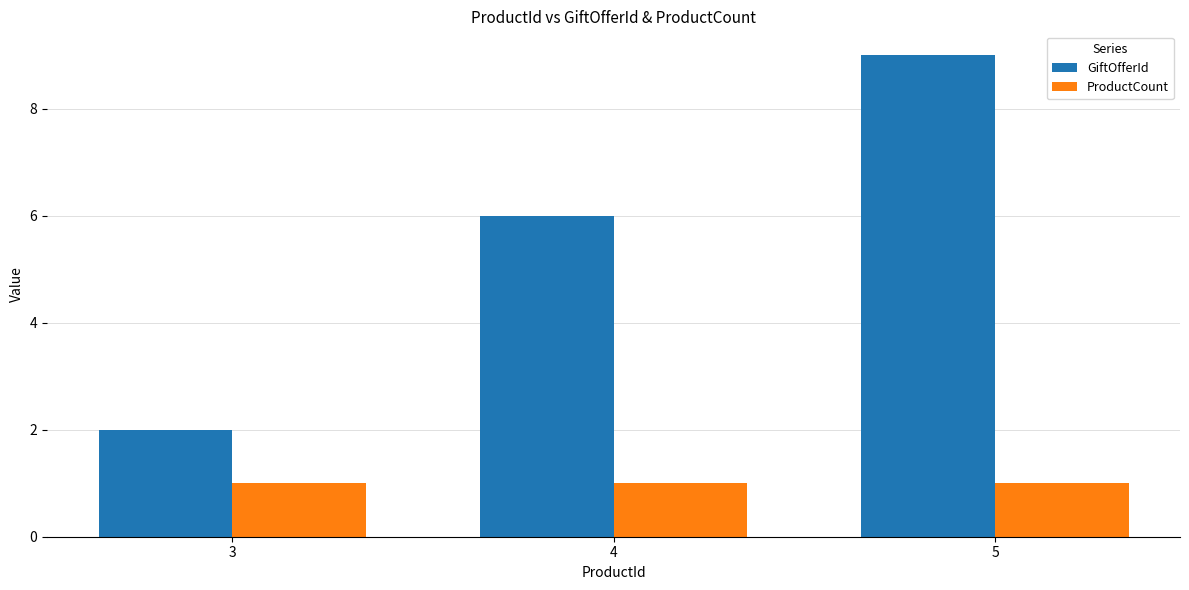

Are the bars grouped side by side (vs. stacked)?

Yes